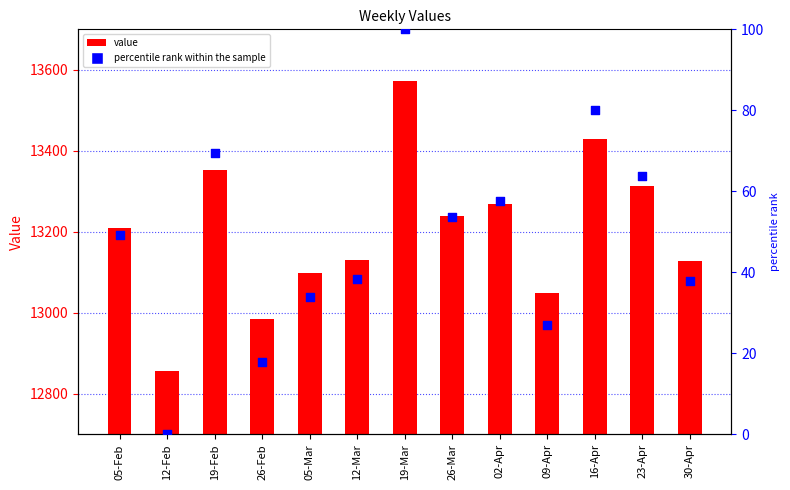

Is the value of percentile rank within the sample at 19-Feb greater than the value of value at 19-Mar?

No